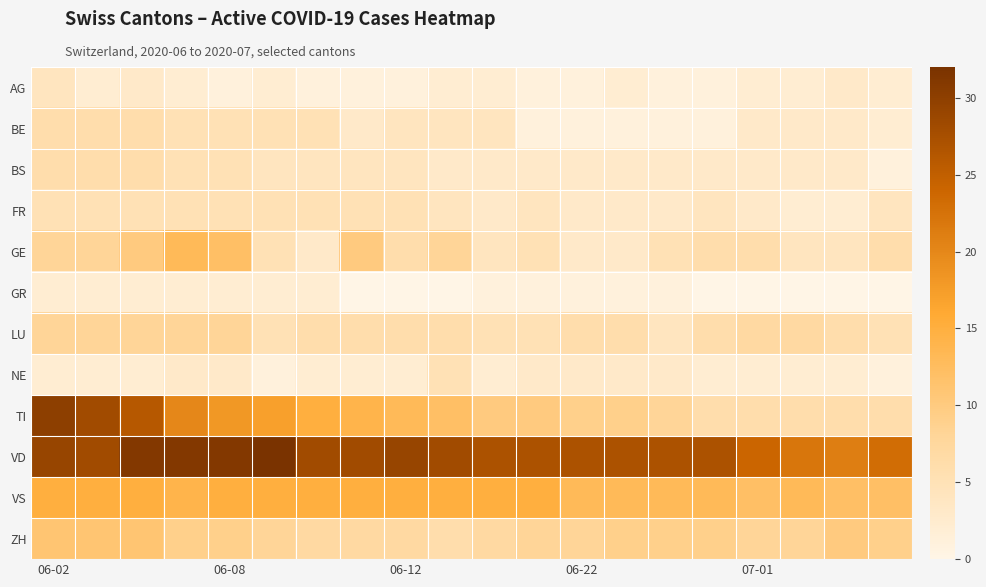

How many series are shown in this chart?

12